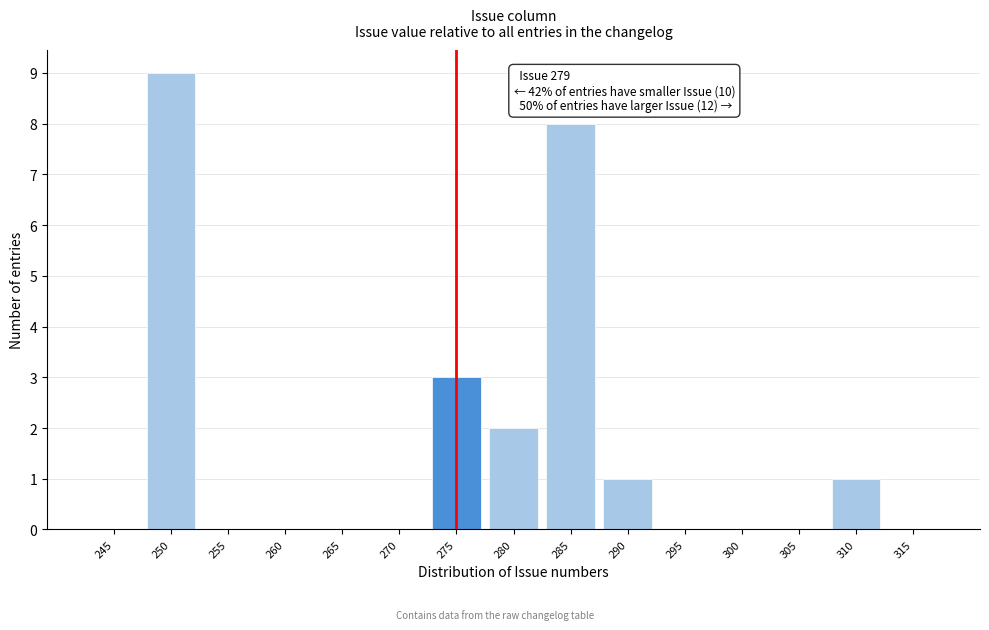

Reading left to right, transcribe all the data shown in this chart.

245=0	250=9	255=0	260=0	265=0	270=0	275=3	280=2	285=8	290=1	295=0	300=0	305=0	310=1	315=0